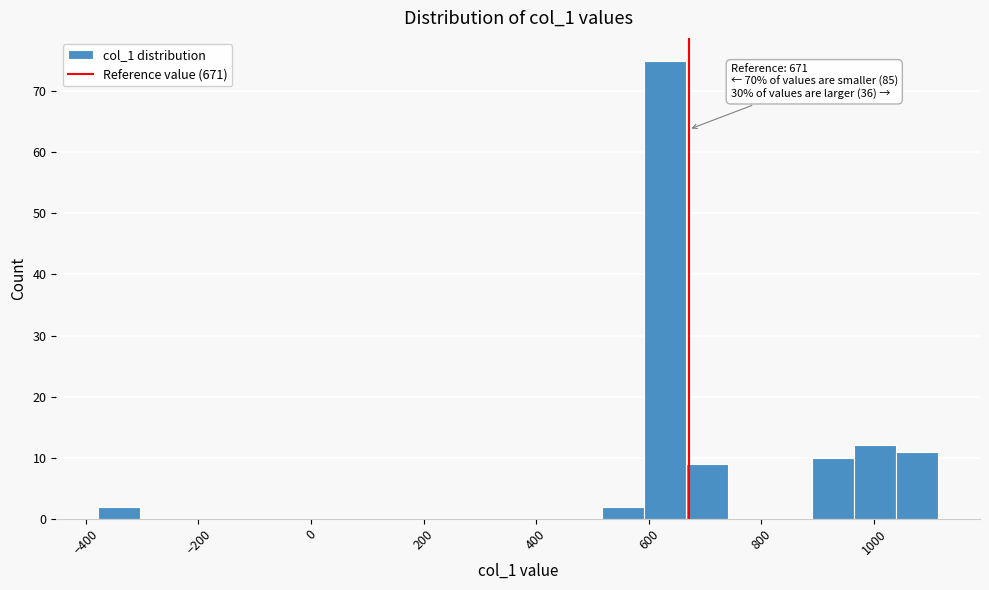

Around what value on the x-axis is the tallest bar? Give the approximate position of its centre, as read against the axis.

620